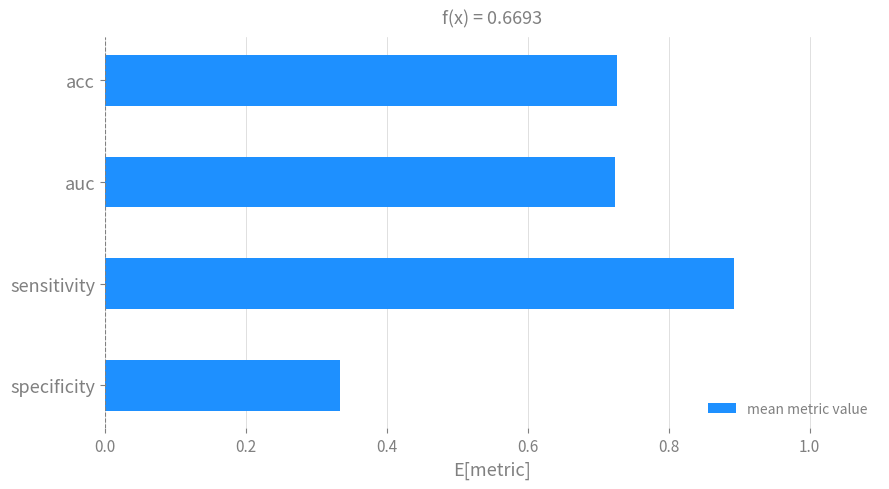

What is the label of the 3rd bar from the bottom?

auc